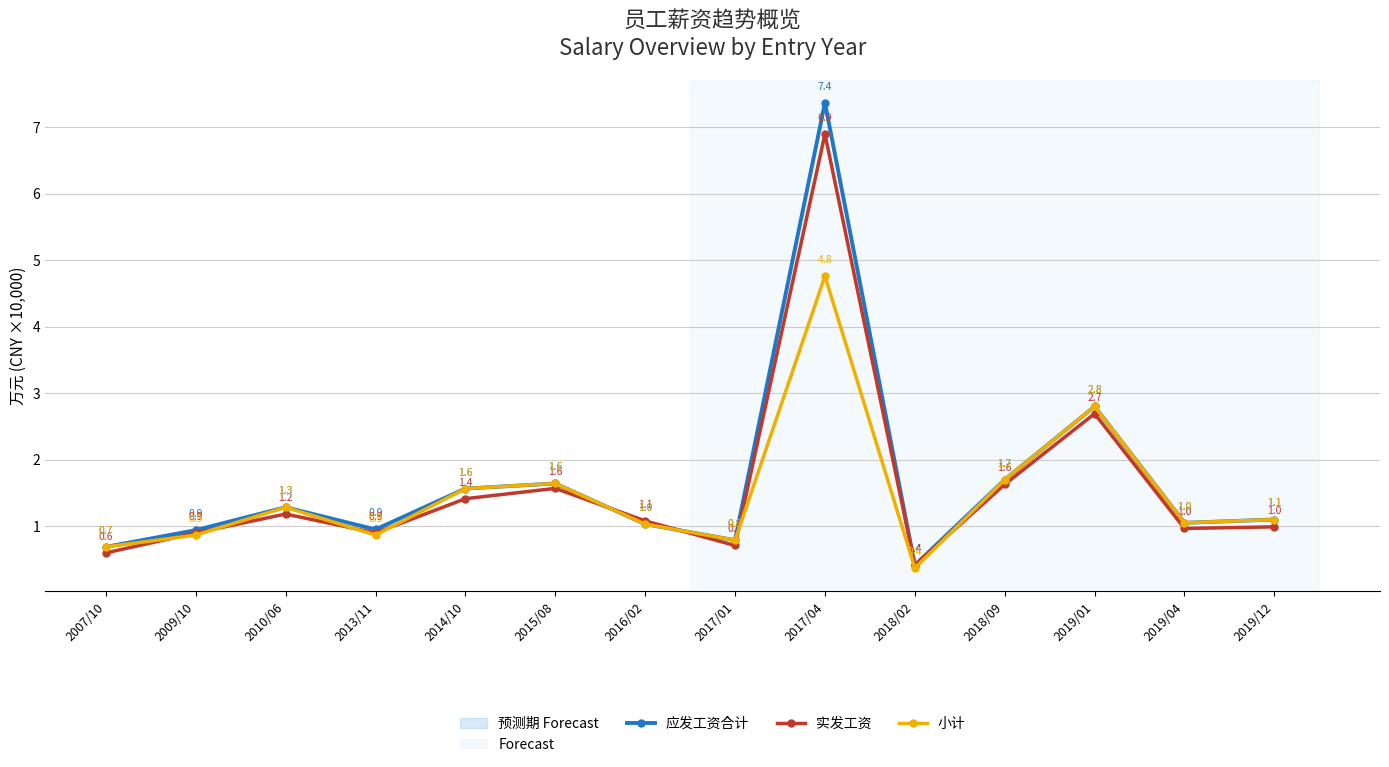

Which series has the widest spread of values?

应发工资合计